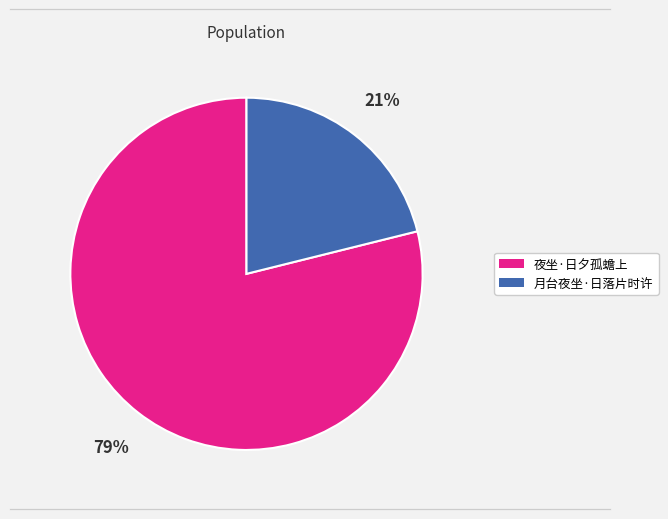

Count the number of slices in the pie.

2